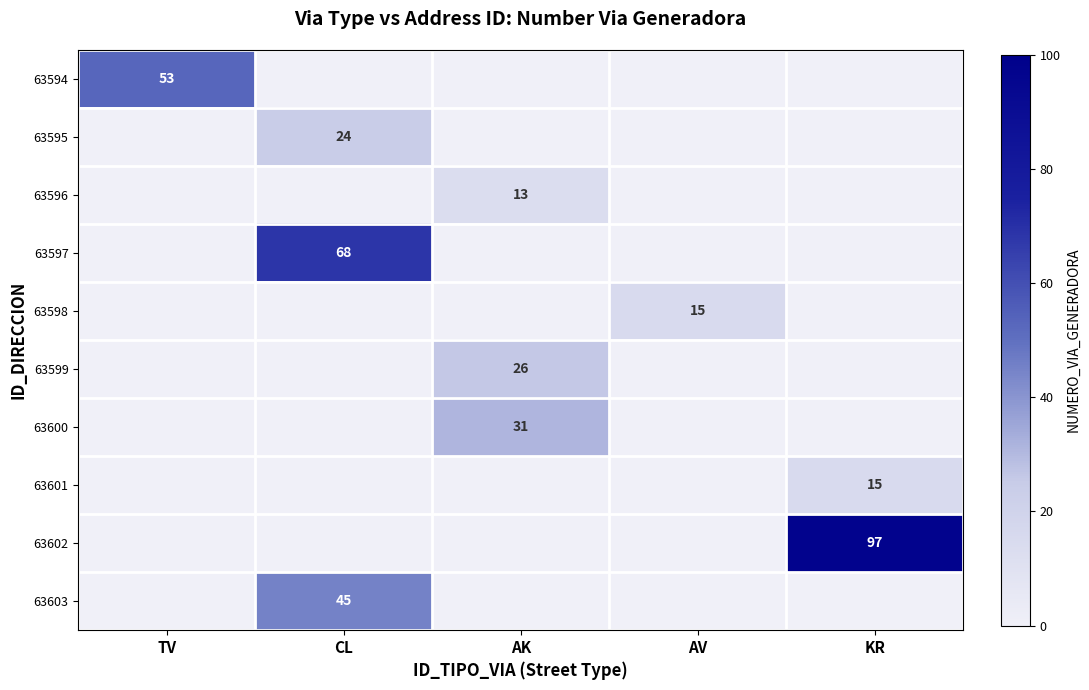

The value of 63598 at AV is 15. True or false?

True